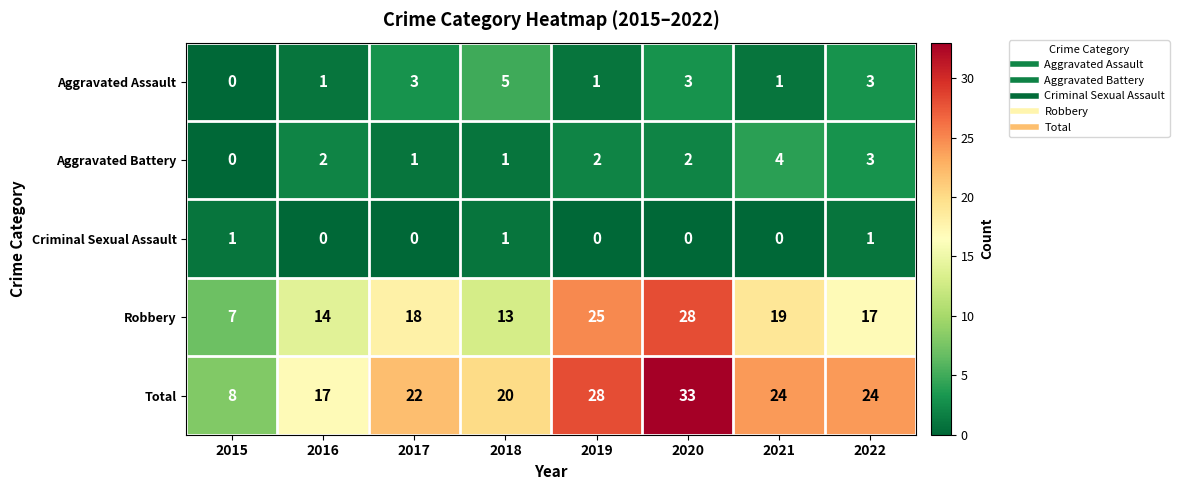

What is the difference between the maximum and minimum values in the Total series?

25